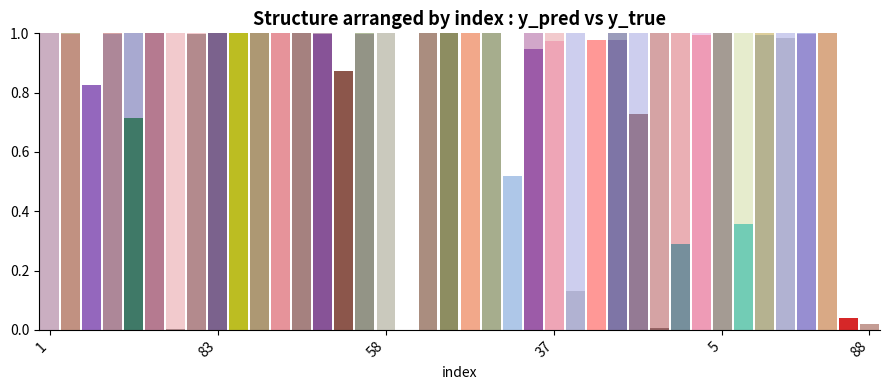

At which category does the chart reach its minimum across all series?

14